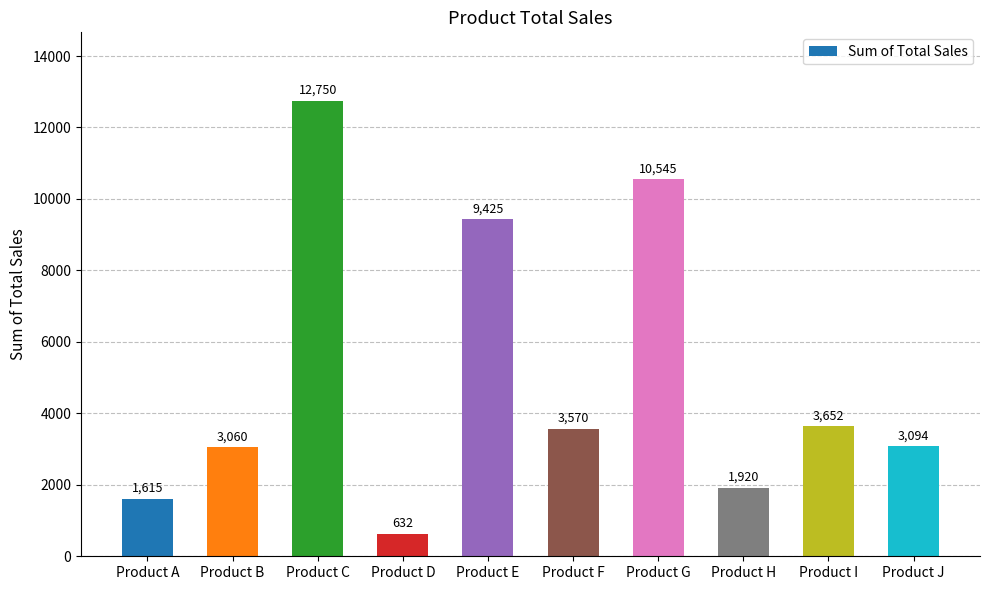

How many data points are less than 3570?

5